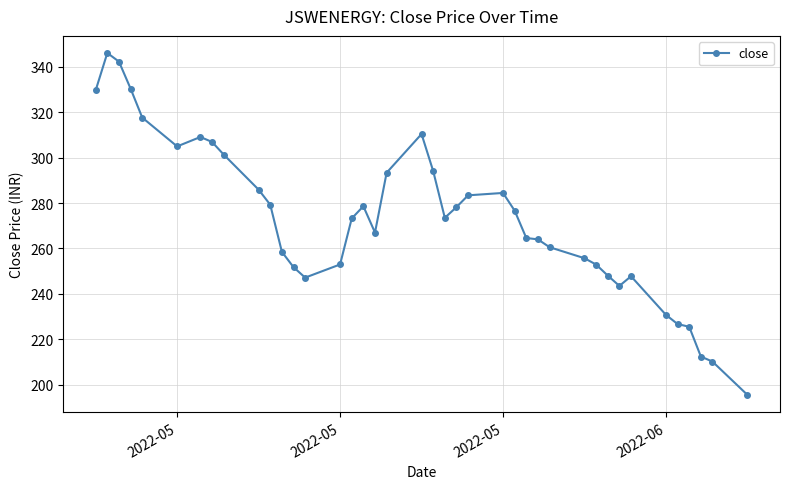

Count the number of categories in the chart.

40